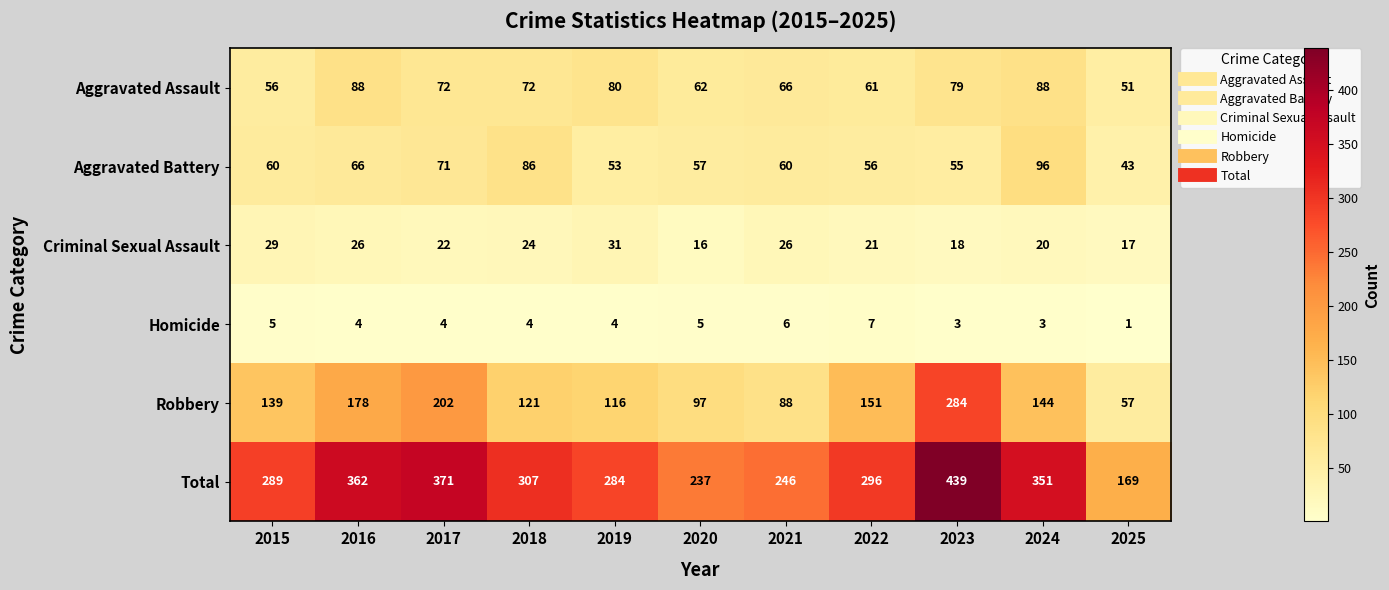

How many distinct data groups are displayed?

6